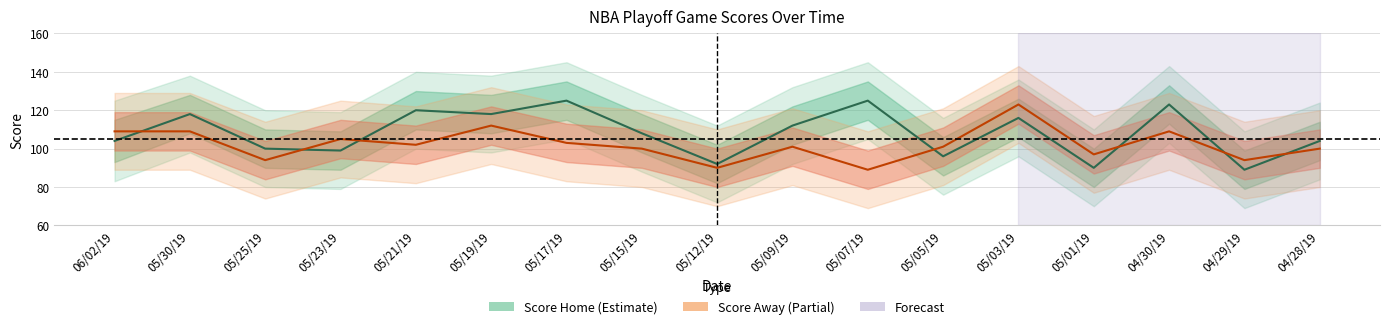

How many lines are shown in the chart?

2